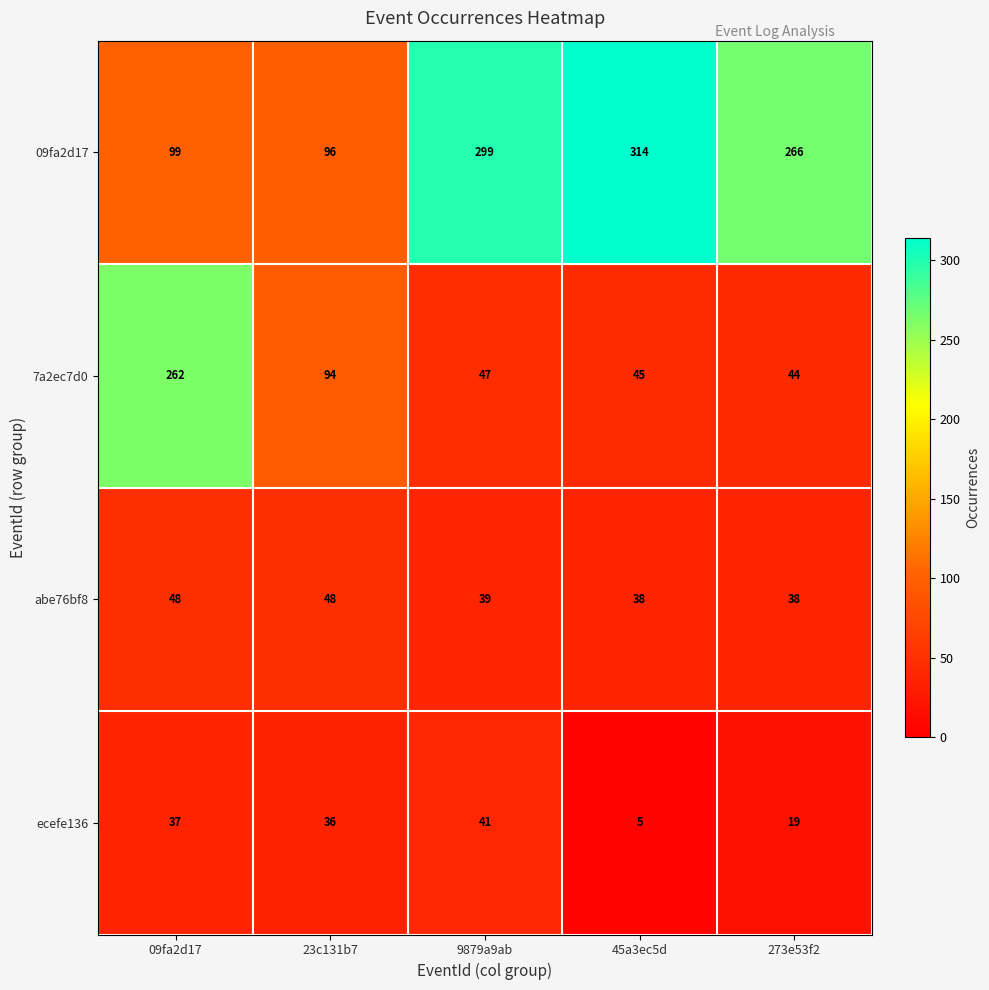

List the series in order of their peak value, highest first.

09fa2d17, 7a2ec7d0, abe76bf8, ecefe136